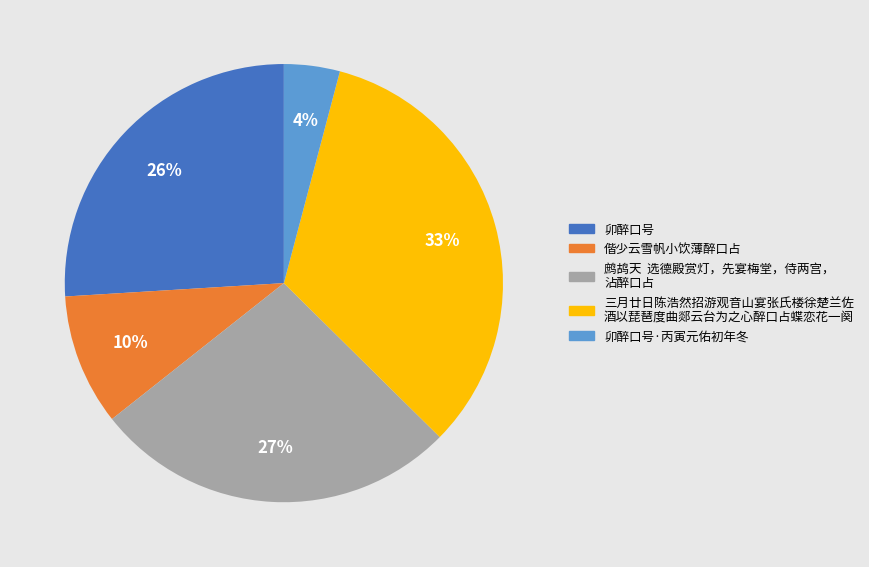

To the nearest percent, what is the average slice percentage?

20%